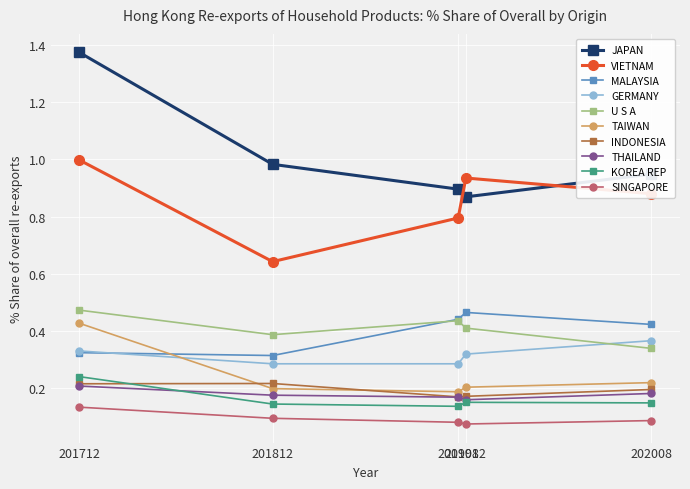

After their last crossing, which series has the higher values: TAIWAN or GERMANY?

GERMANY